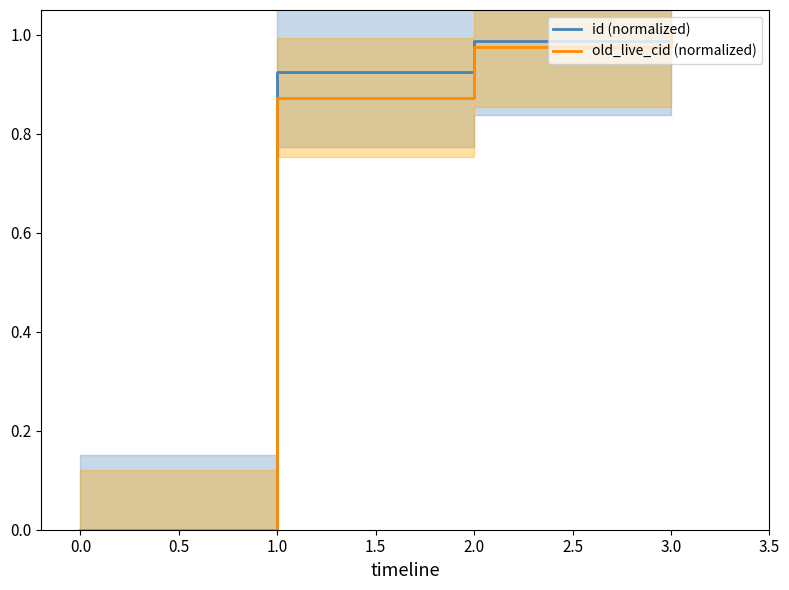

The value of id (normalized) at 3.0 is 1.5. True or false?

False